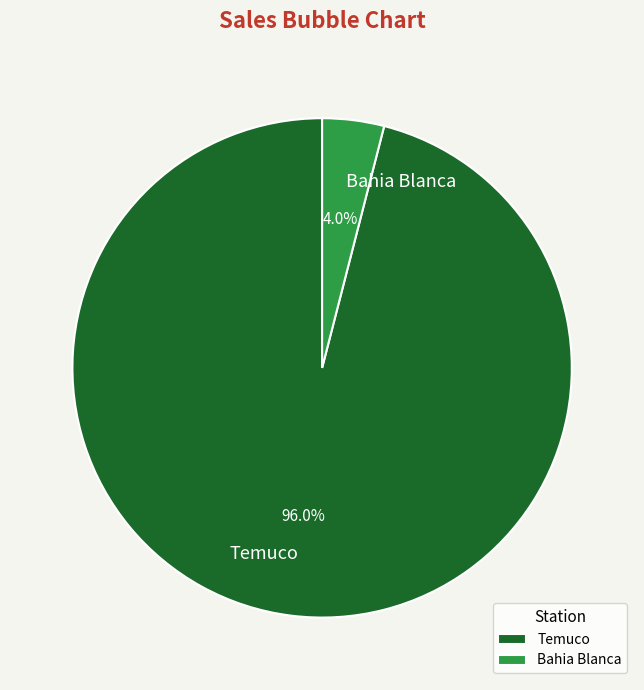

How many slices are in this pie chart?

2